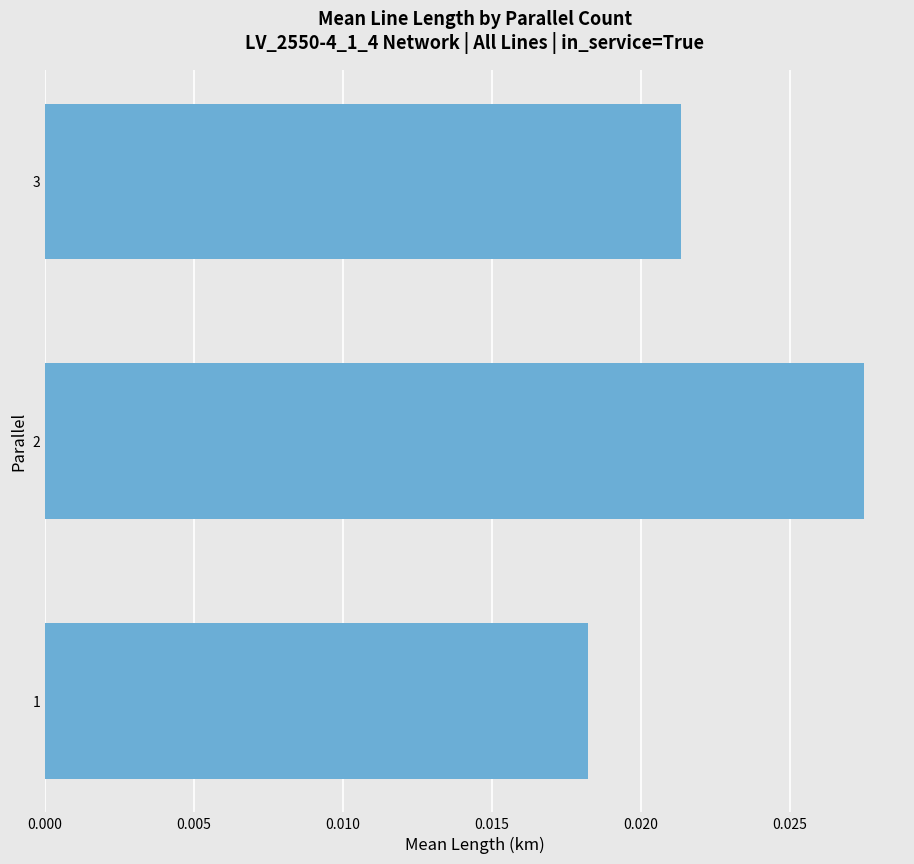

Count the number of categories in the chart.

3